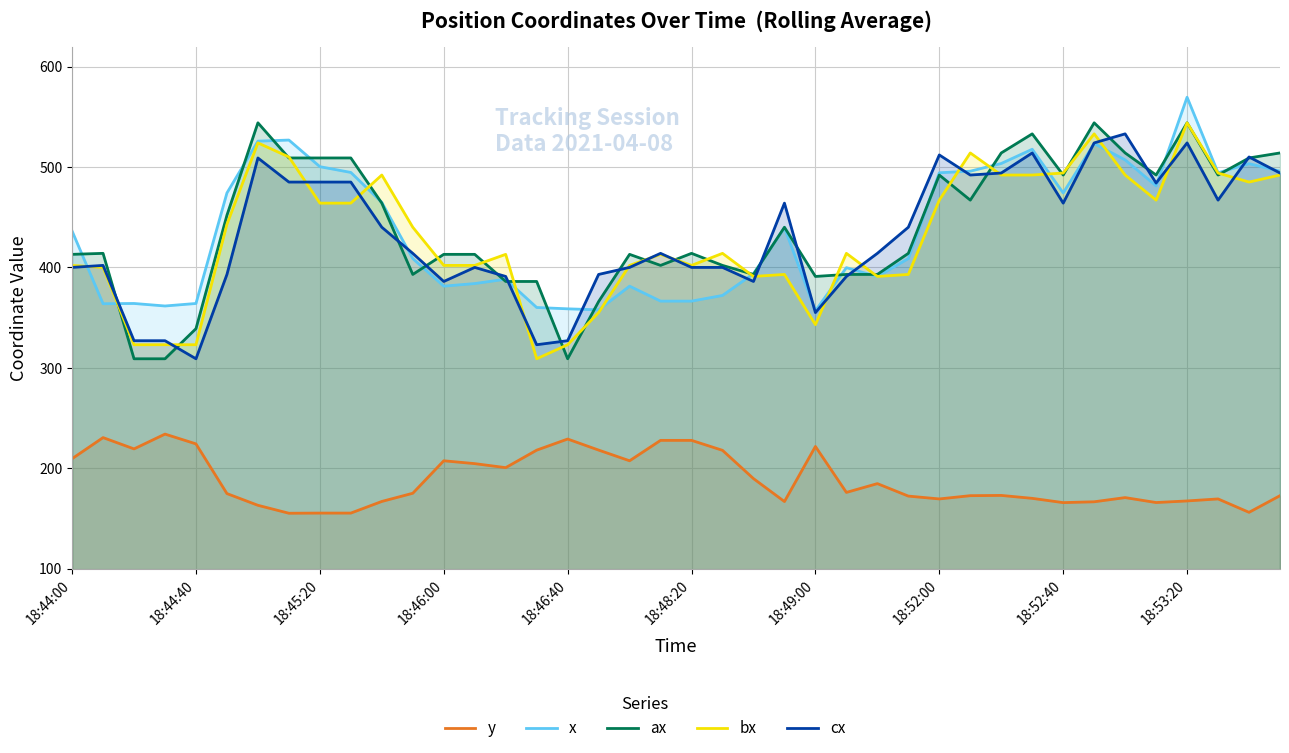

Between 39 and 35, which is larger?

39